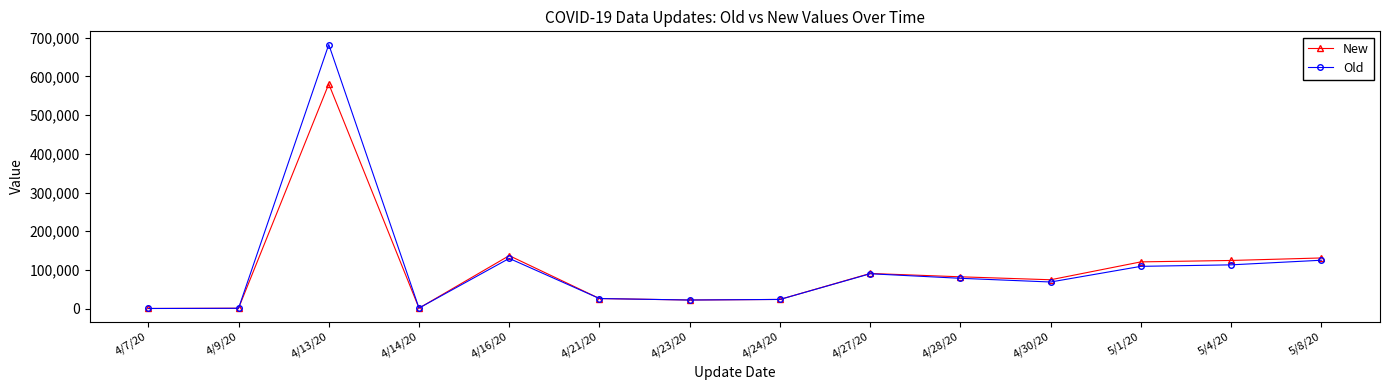

Rank the series by their maximum value, from highest to lowest.

Old, New